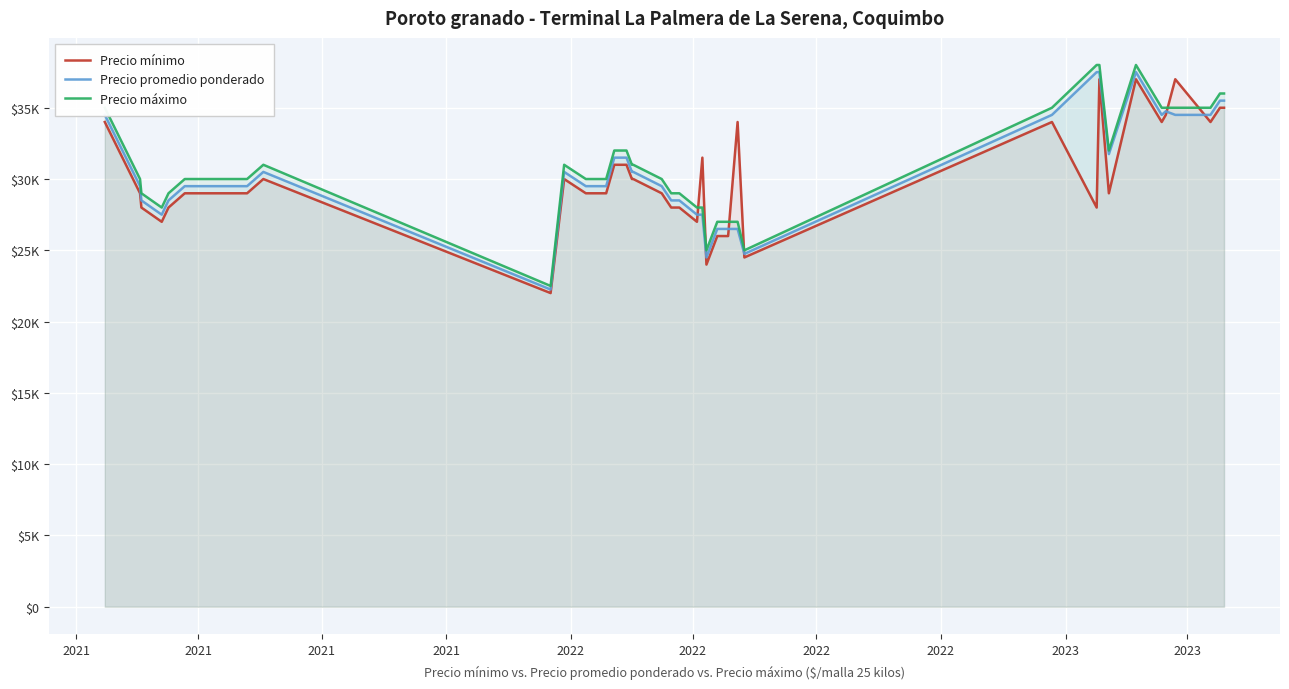

What are all the series names shown in the legend?

Precio mínimo, Precio promedio ponderado, Precio máximo